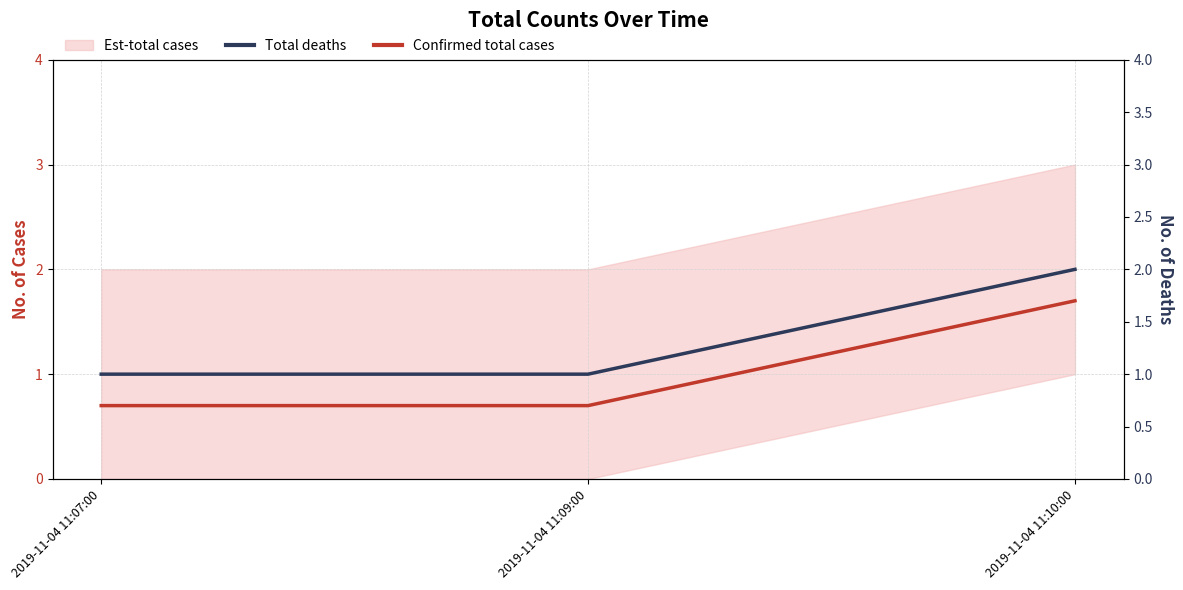

How many Confirmed total cases values are between 0 and 1?

2